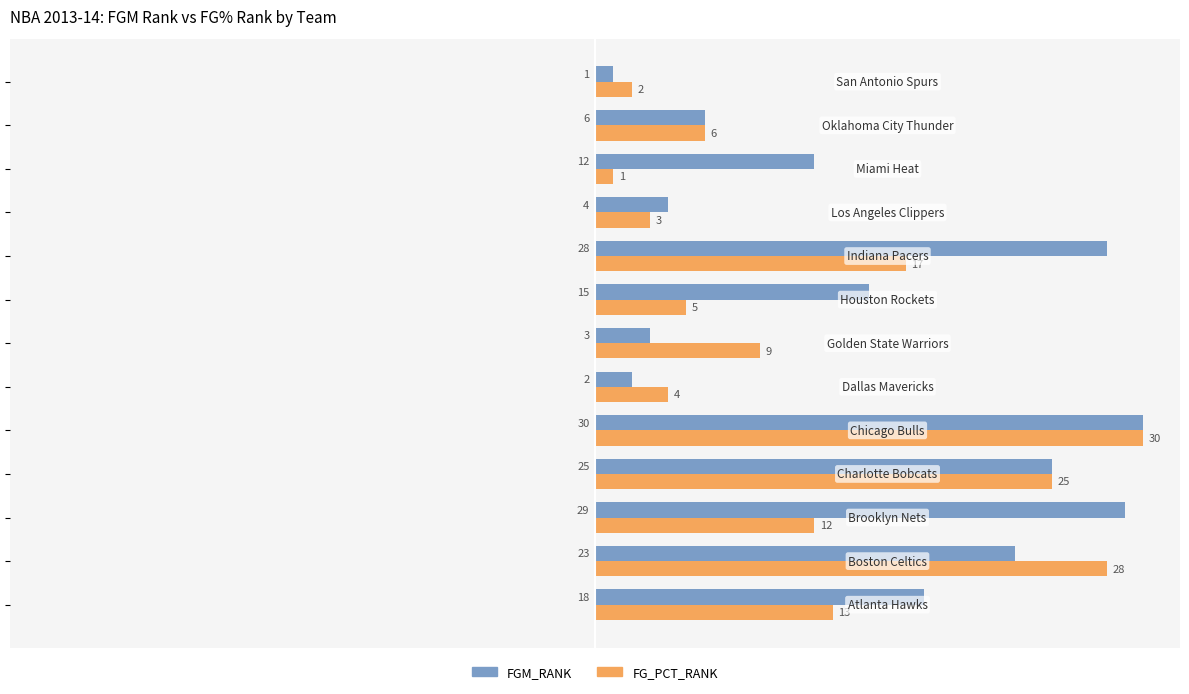

What is the average value of the FG_PCT_RANK series?

12